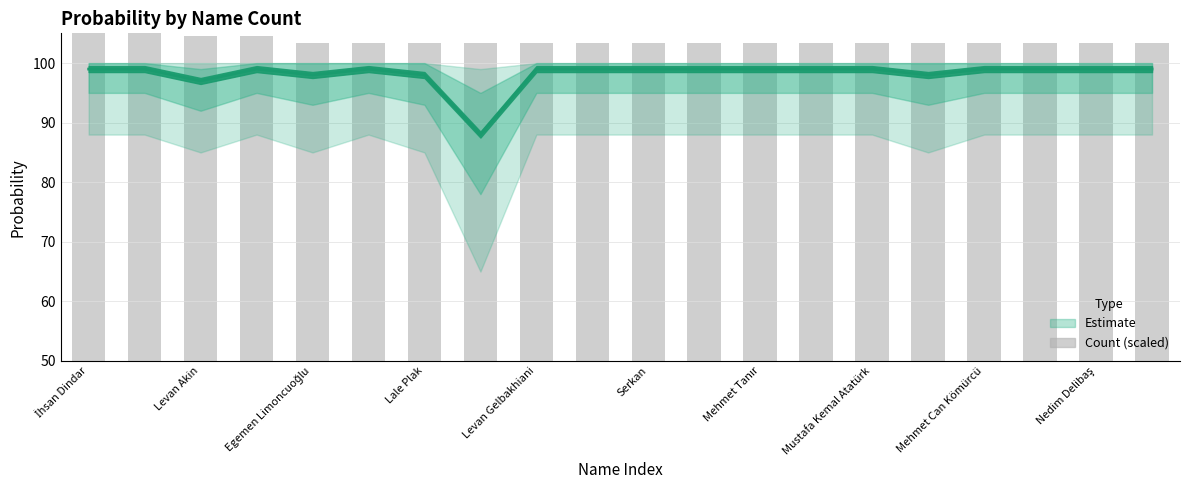

What position from the left is 11?

12